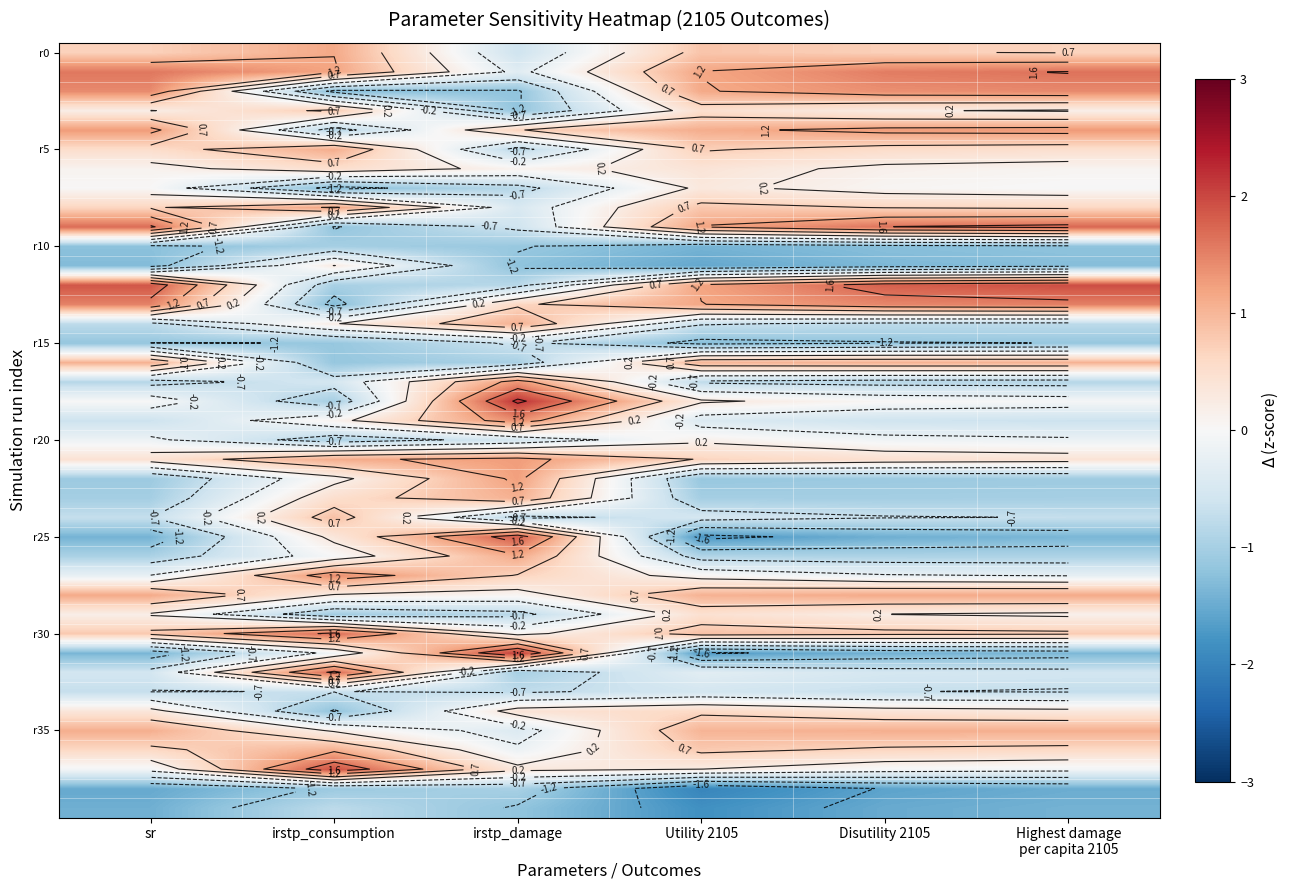

What is the smallest value displayed?

-2.0